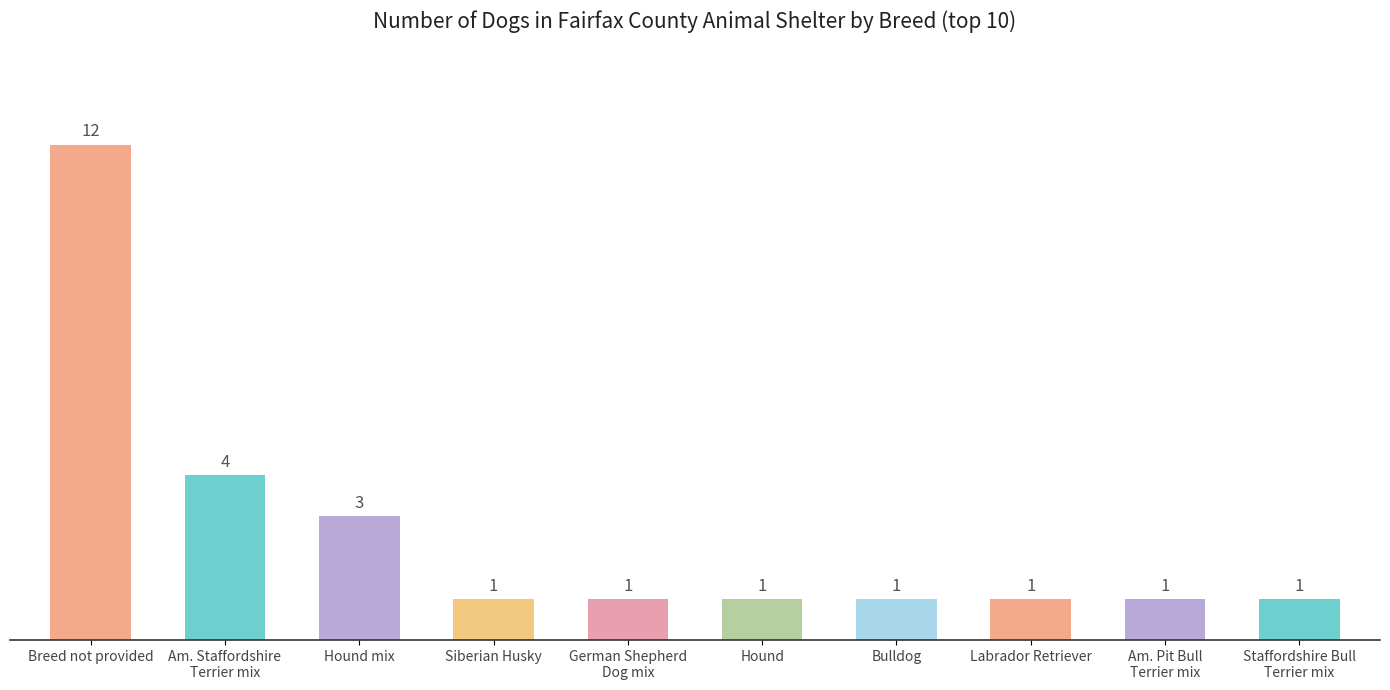

What is the difference between the maximum and minimum values?

11